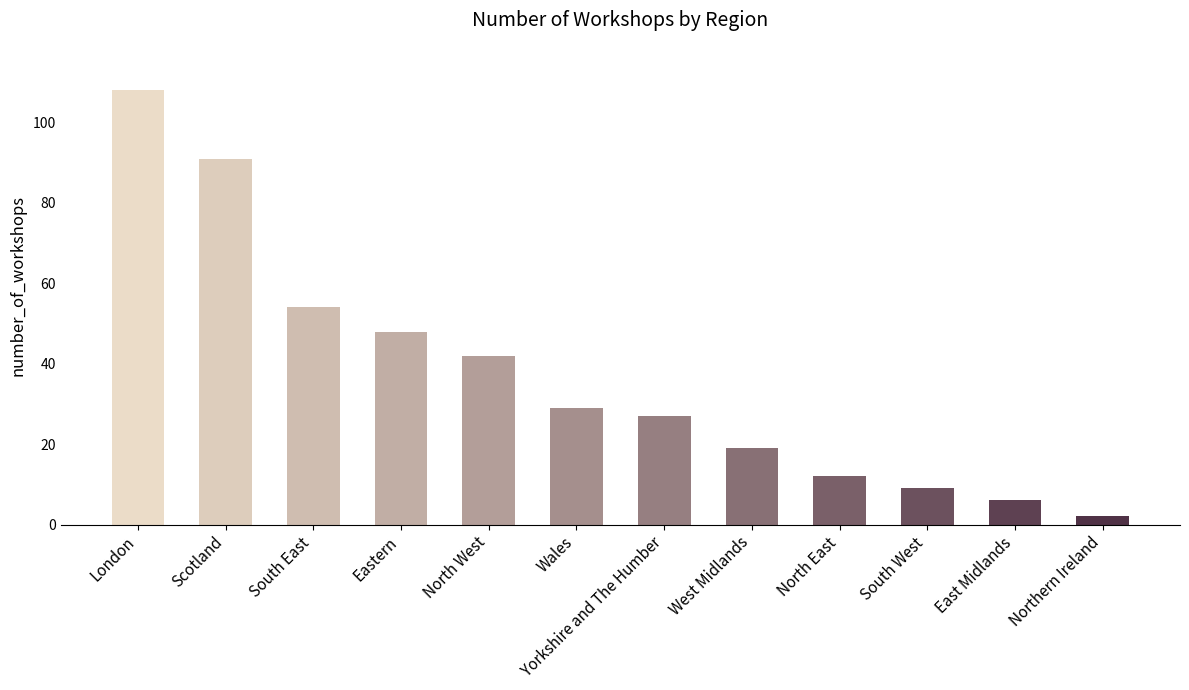

What is the value of the 9th bar from the left?

12